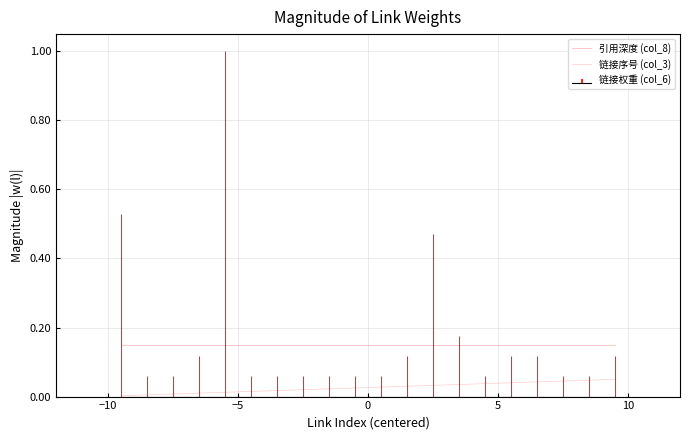

Rank the series at 0 from highest to lowest value.

引用深度 (col_8), 链接序号 (col_3)